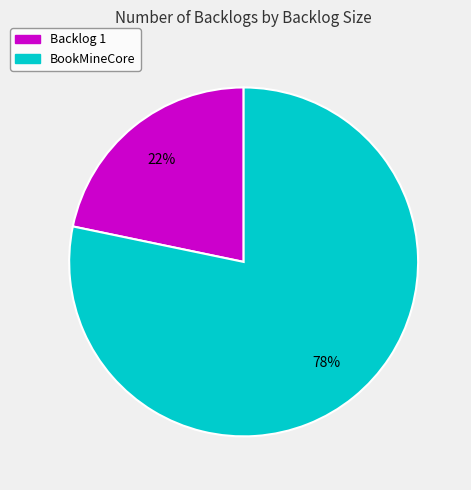

Is there a majority slice in this chart?

Yes